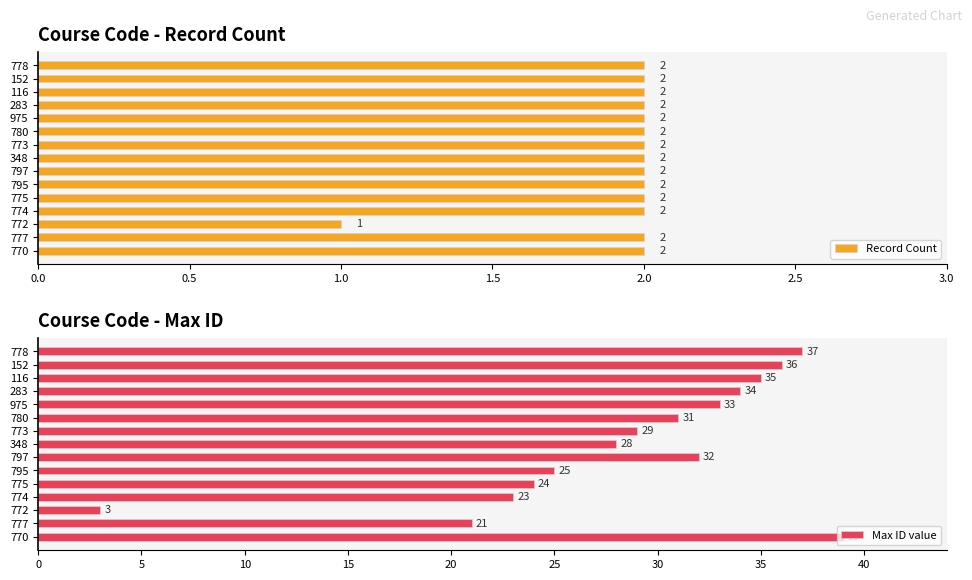

What is the sum of the Record Count values at 283 and 778?

4